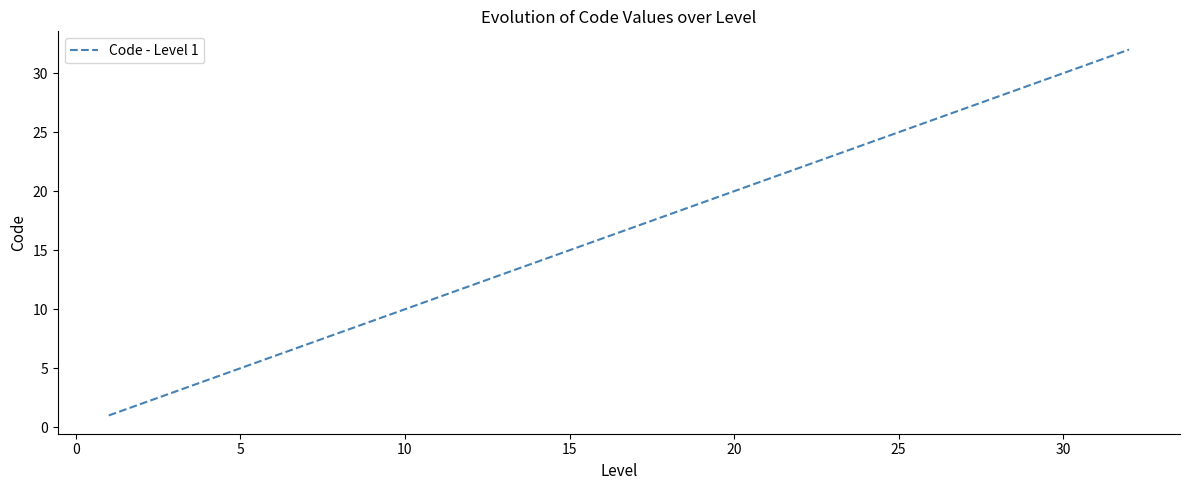

What is the difference between the maximum and minimum values?

31